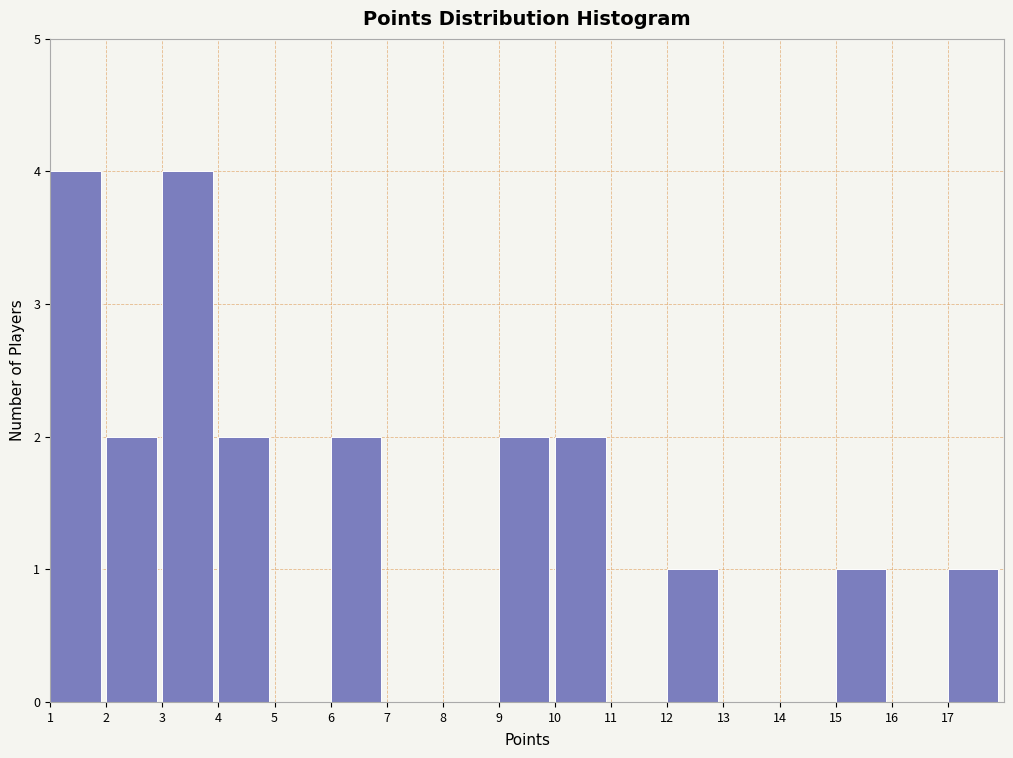

How tall is the bar that spans 4 to 5 on the x-axis? The values are not printed on the chart, so give them approximately, as read against the axis.

2